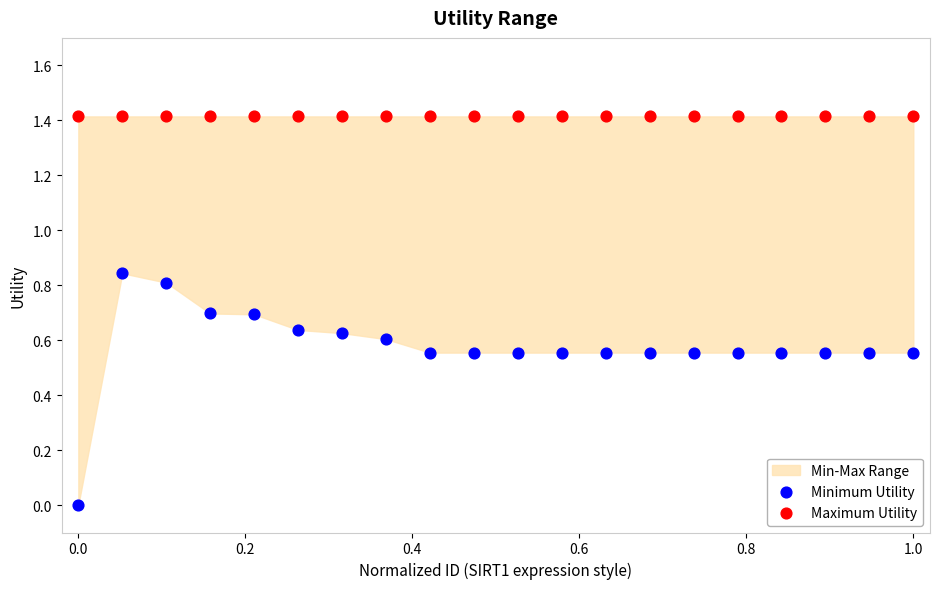

Which series reaches the minimum Y coordinate?

Minimum Utility